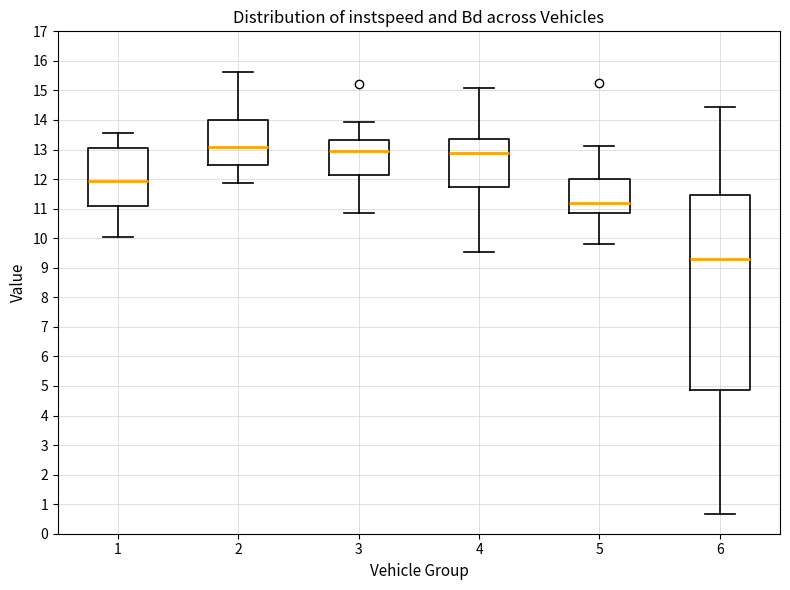

Reading left to right, read every box against the y-axis: the position of its median line, the range the box covers, and the ends of its whiskers. The values are not printed on the chart, so give them approximately, as read against the axis.

1: median 11.9, box 11.1 to 13.0, whiskers 10.0 to 13.5
2: median 13.1, box 12.5 to 14.0, whiskers 11.9 to 15.6
3: median 12.9, box 12.1 to 13.3, whiskers 10.8 to 13.9
4: median 12.9, box 11.7 to 13.3, whiskers 9.5 to 15.1
5: median 11.2, box 10.9 to 12.0, whiskers 9.8 to 13.1
6: median 9.3, box 4.9 to 11.5, whiskers 0.7 to 14.4